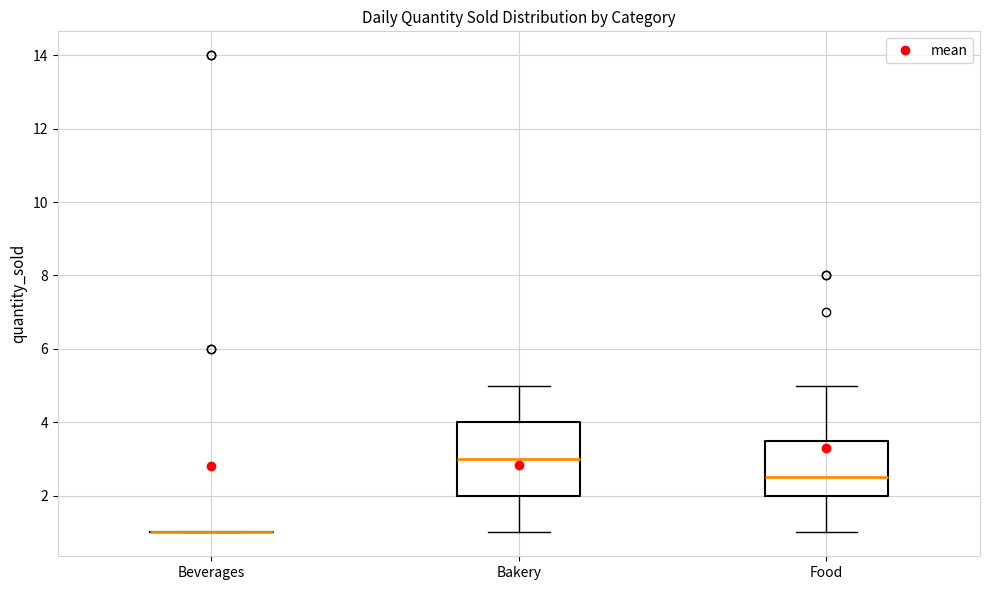

Comparing the boxes themselves (not the whiskers), which one is the tallest?

Bakery